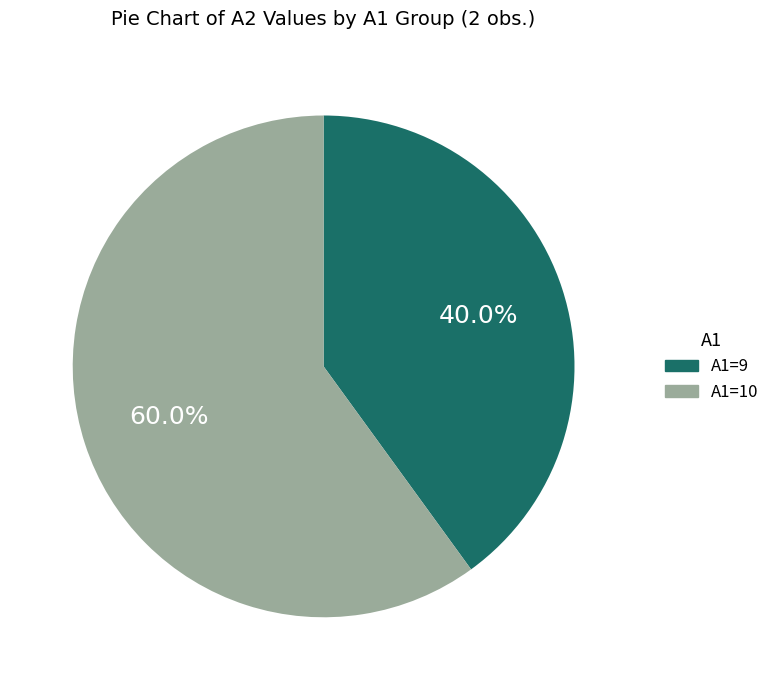

To the nearest percent, what is the average slice percentage?

50%